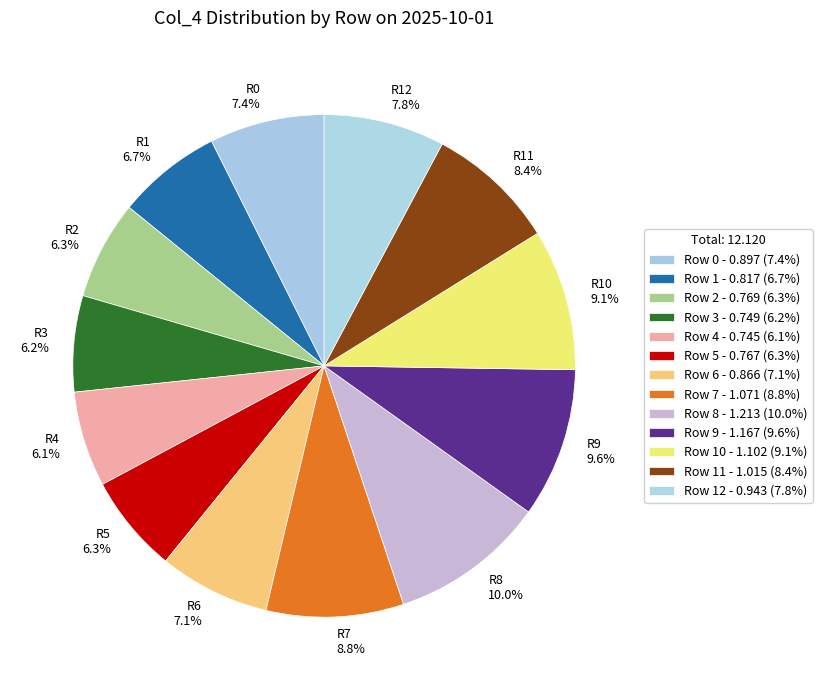

Is there any slice that represents more than half of the pie?

No